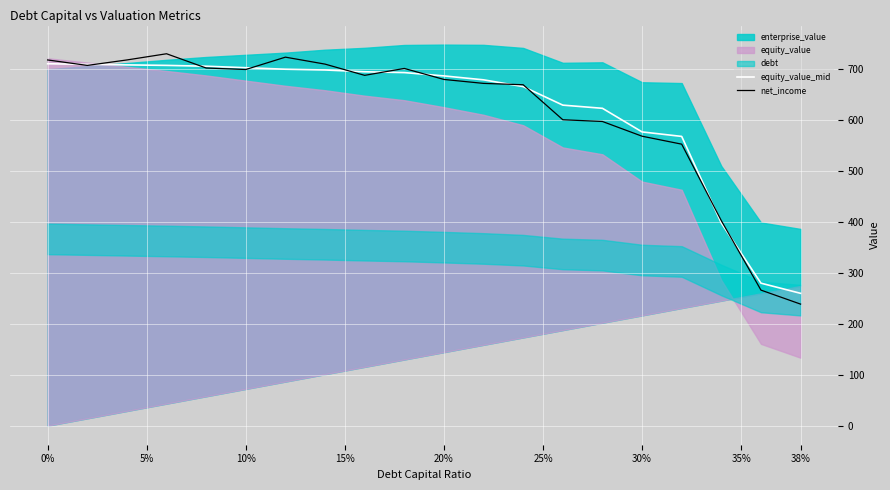

What is the minimum value for equity_value_mid?

259.8